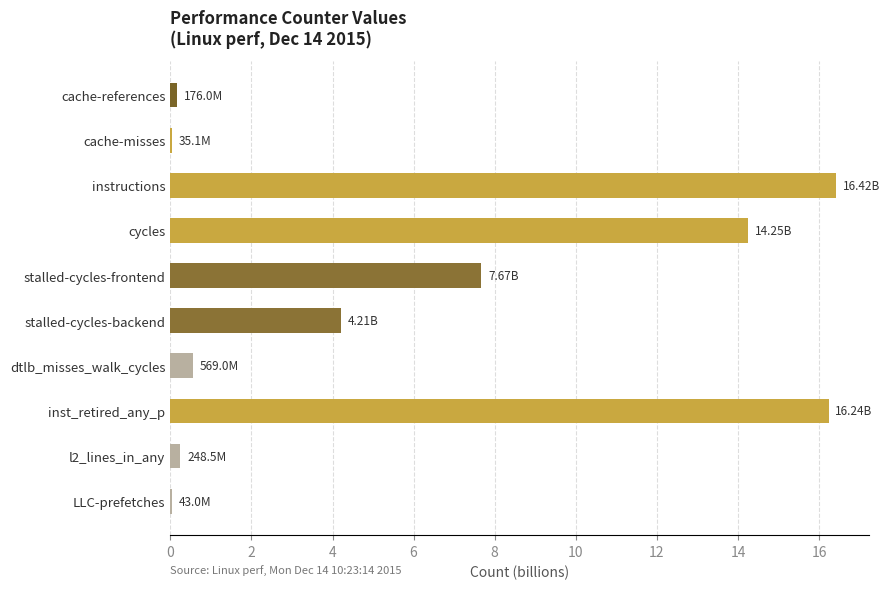

Where is the data nearest to the value 8?

stalled-cycles-frontend